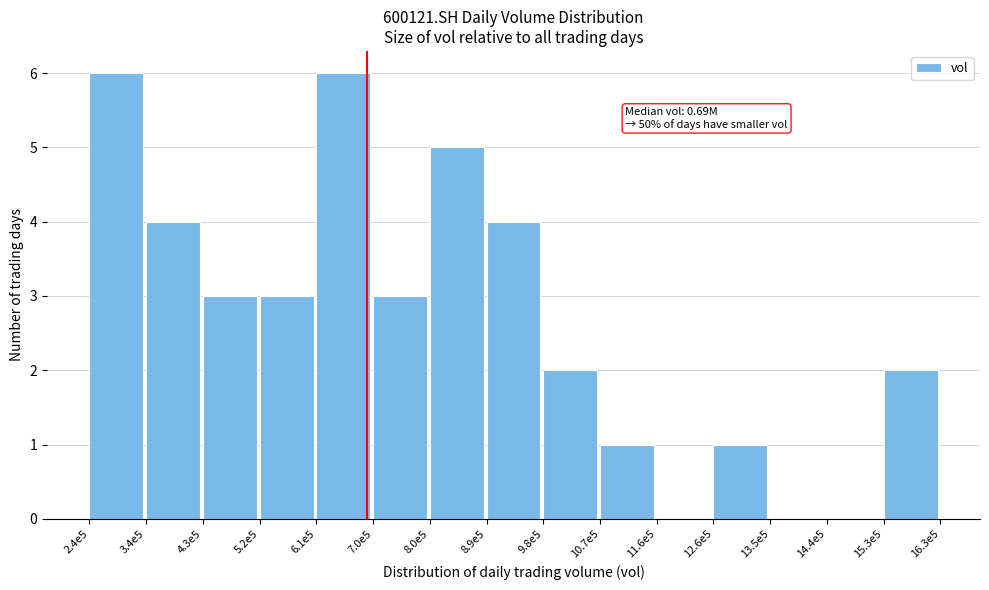

Reading right to left, extract all data points from this chart.

15.3e5=2	14.4e5=0	13.5e5=0	12.6e5=1	11.6e5=0	10.7e5=1	9.8e5=2	8.9e5=4	8.0e5=5	7.0e5=3	6.1e5=6	5.2e5=3	4.3e5=3	3.4e5=4	2.4e5=6